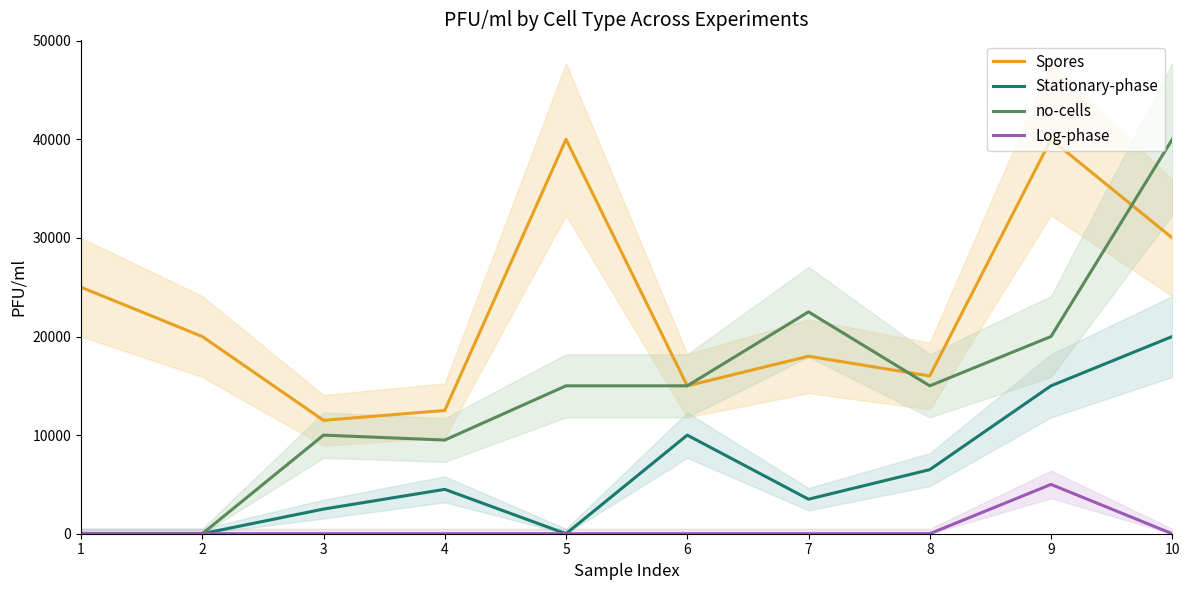

What is the greatest value displayed?

40000